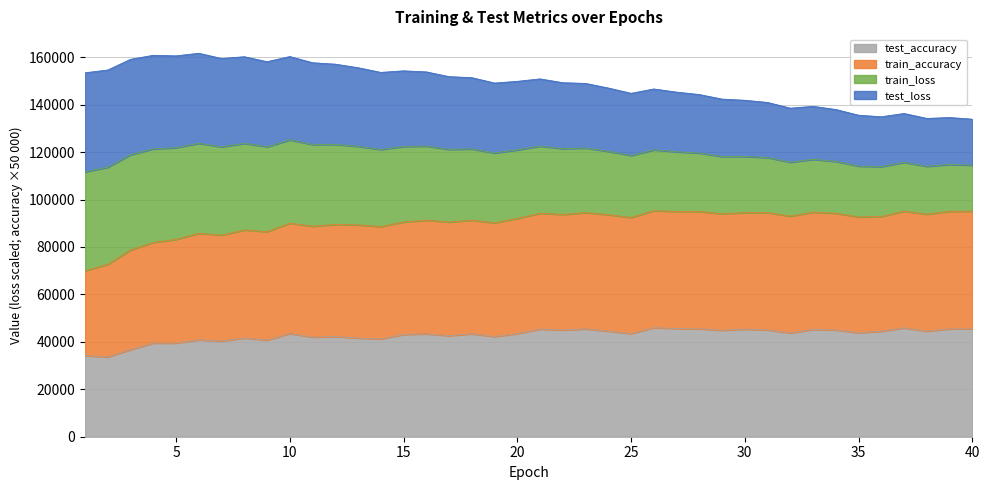

List the labels in order of train_accuracy value, largest first.

26, 40, 37, 39, 27, 28, 33, 23, 31, 30, 21, 34, 29, 38, 22, 24, 32, 36, 35, 25, 20, 16, 18, 15, 17, 19, 10, 12, 13, 11, 14, 8, 9, 6, 7, 5, 4, 3, 2, 1